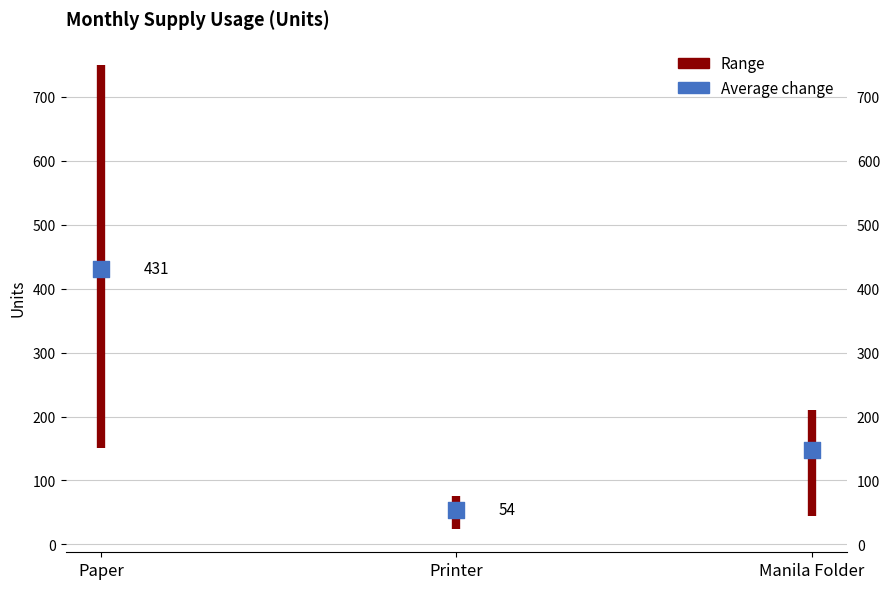

Which has a higher value, Manila Folder or Paper?

Paper